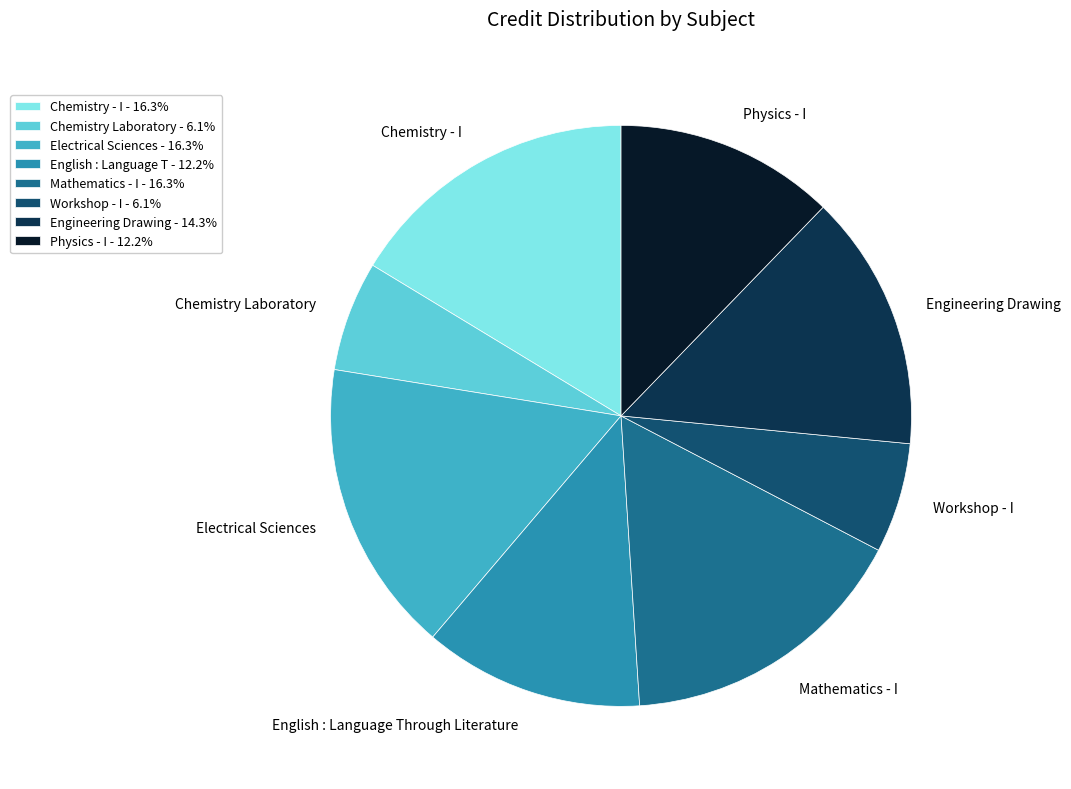

Is there a majority slice in this chart?

No